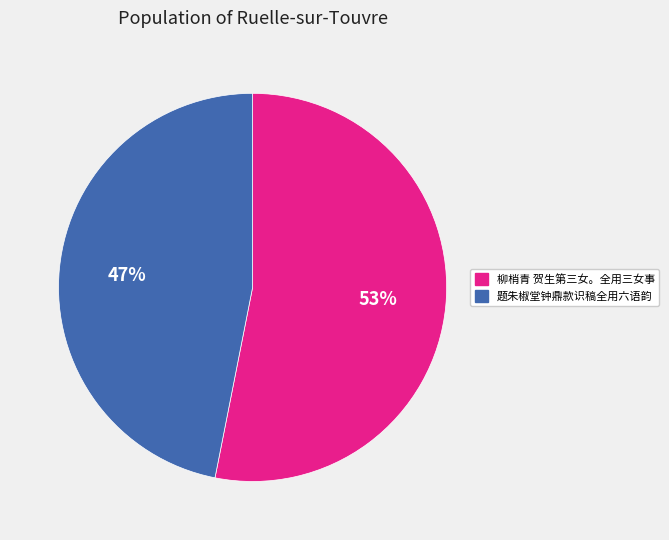

Combined, do 题朱椒堂钟鼎款识稿全用六语韵 and 柳梢青 贺生第三女。全用三女事 account for over 50%?

Yes